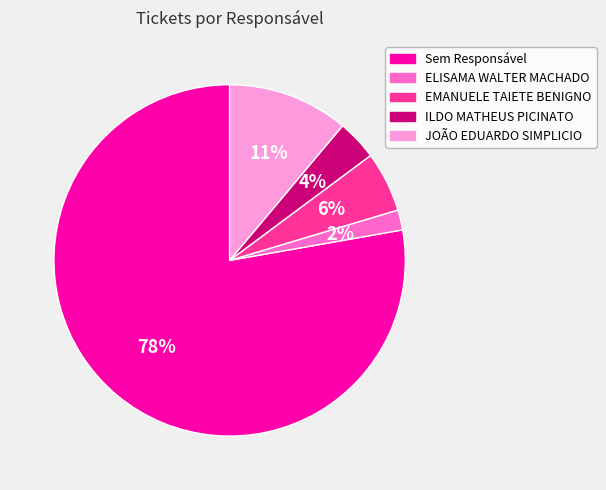

Does Sem Responsável account for over 50% of the chart?

Yes